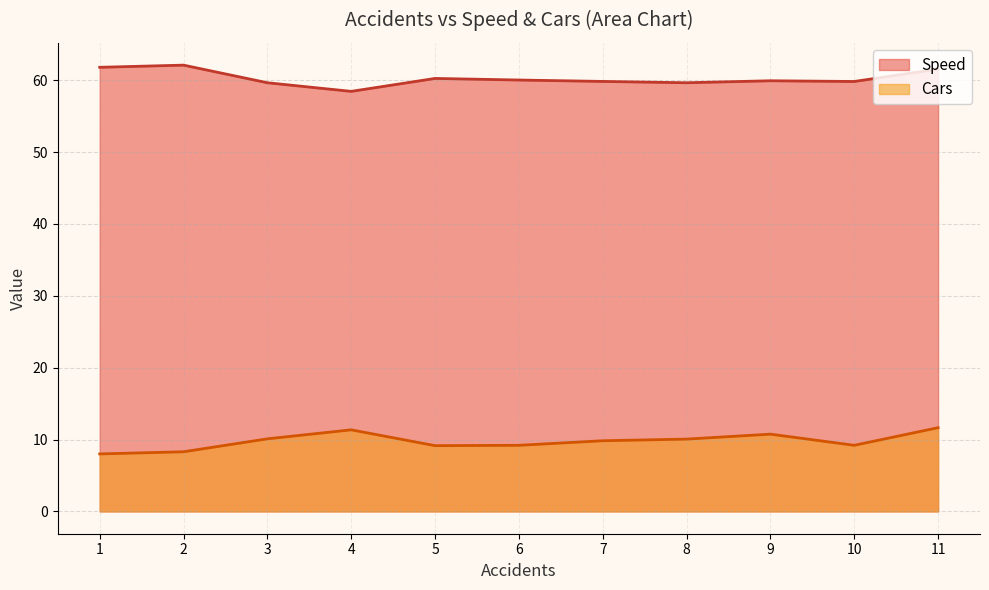

The chart shows a value of 10.1 at 3. True or false?

True